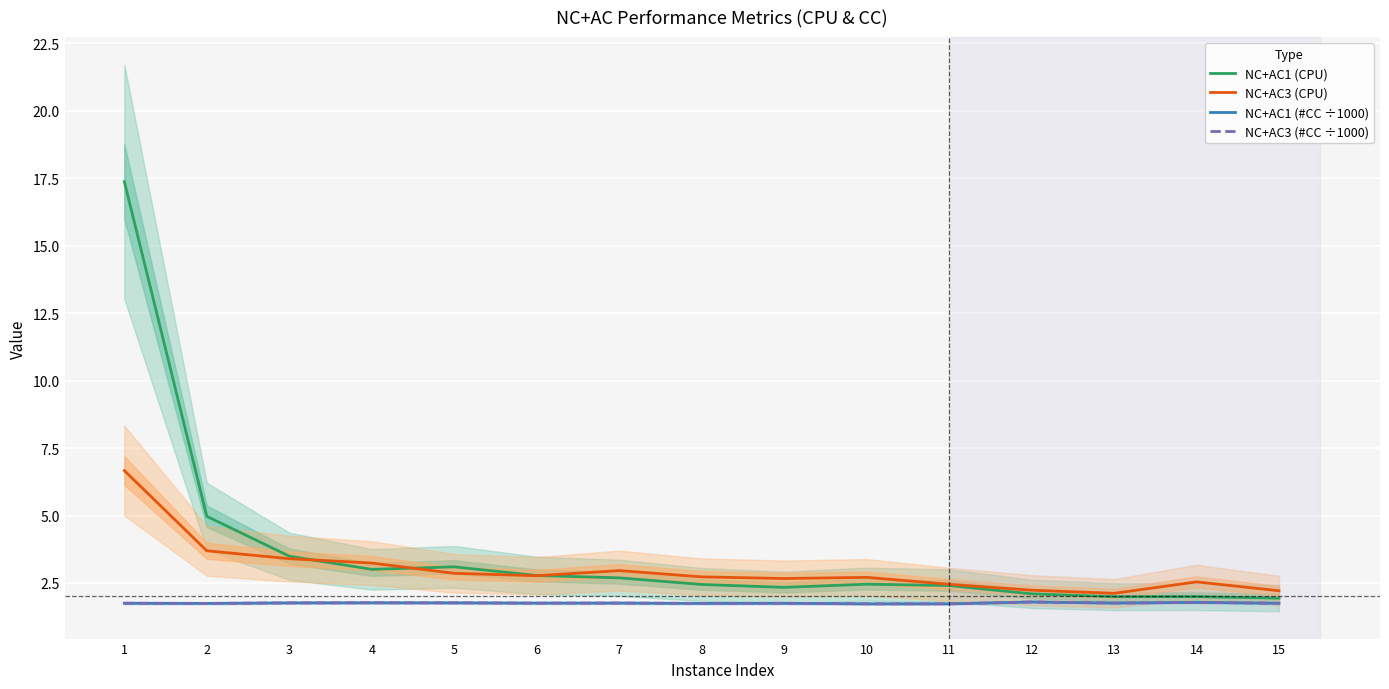

What is the value of the NC+AC3 (CPU) point at the 4th from the left?

3.2